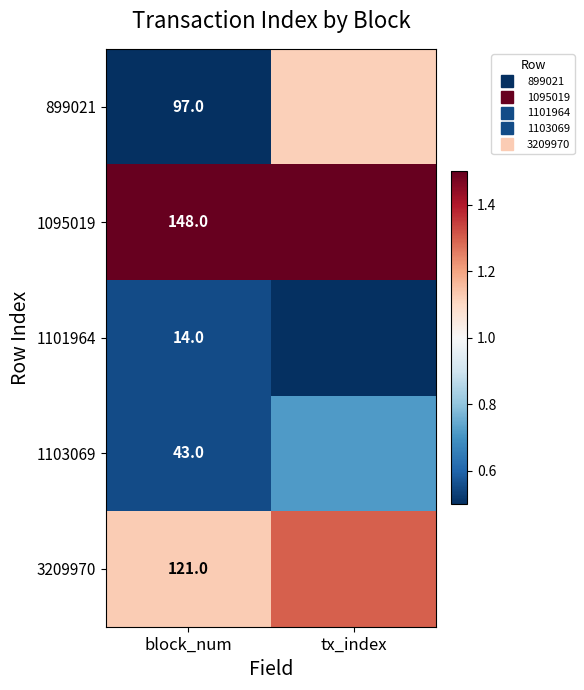

Is the value of 1101964 at tx_index greater than the value of 1095019 at block_num?

No